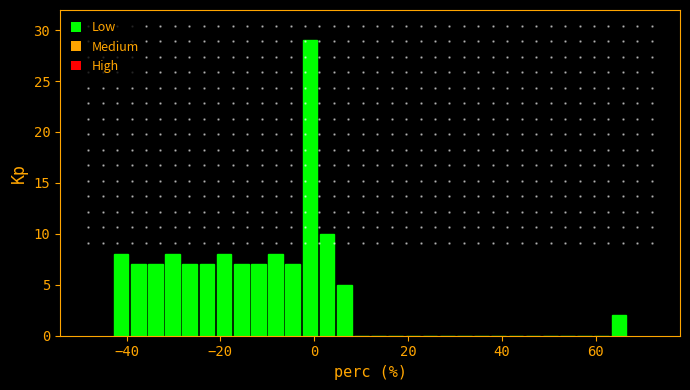

Read against the x-axis, roughly where is the centre of the tallest bar?

0